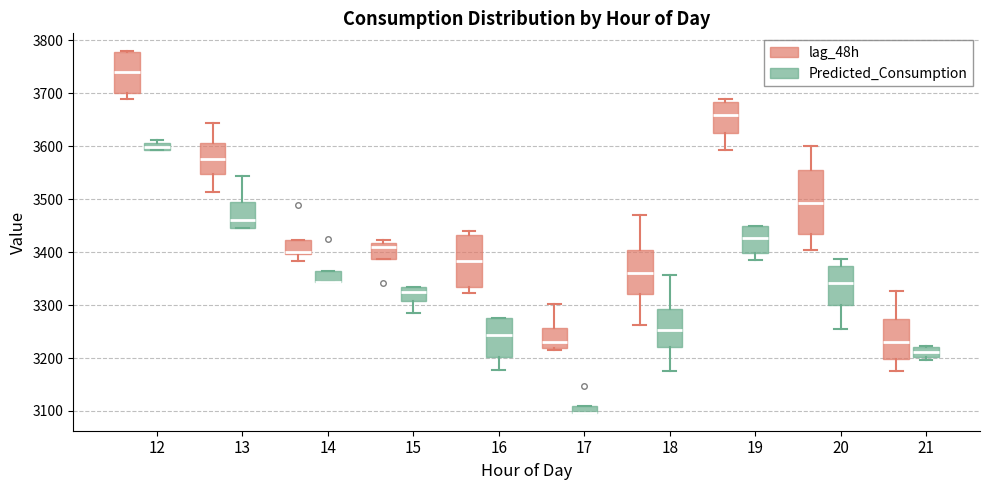

Where does the median line of the box for 21 (Predicted_Consumption) sit on the y-axis? The values are not printed on the chart, so give them approximately, as read against the axis.

3210